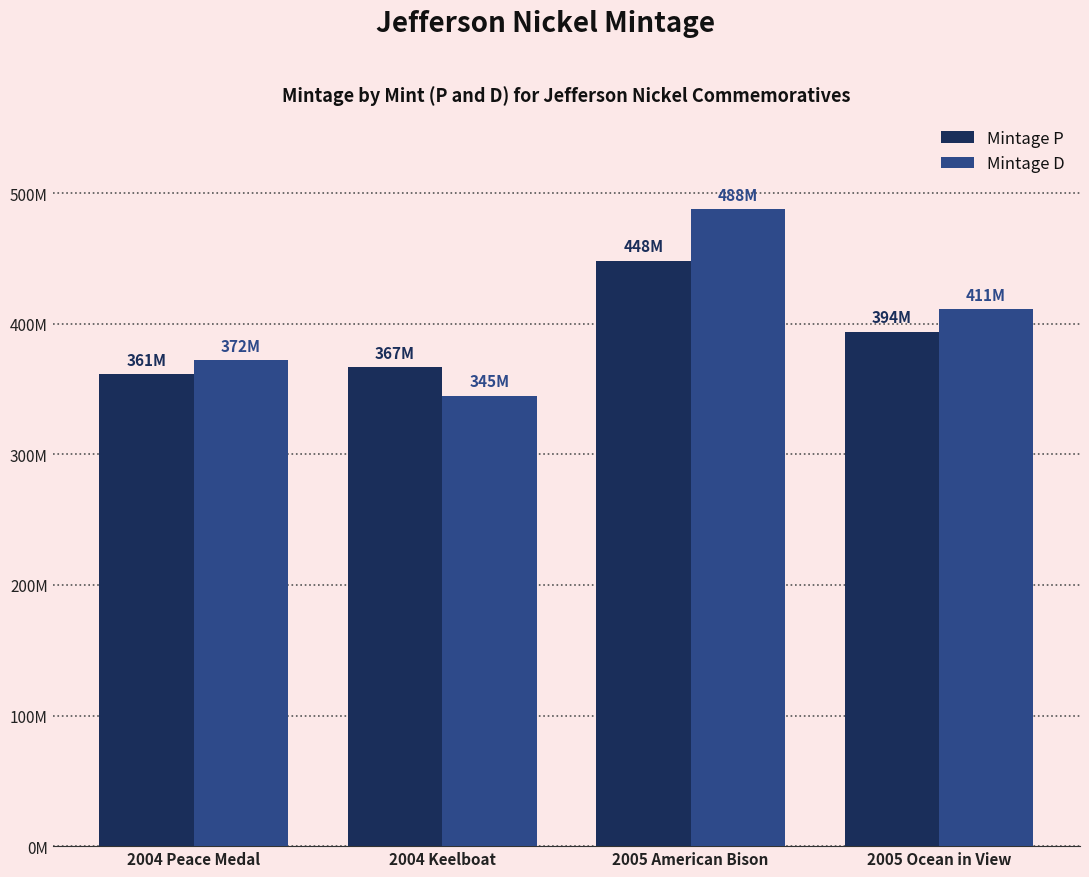

What is the maximum value shown in the chart?

487680000